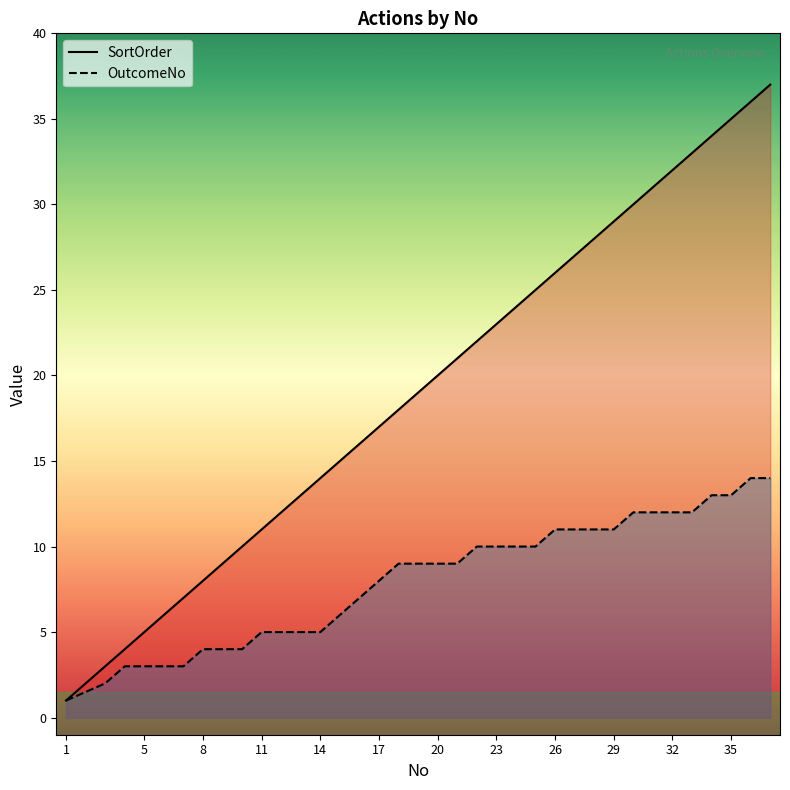

Is this an area chart (filled region under the line)?

No